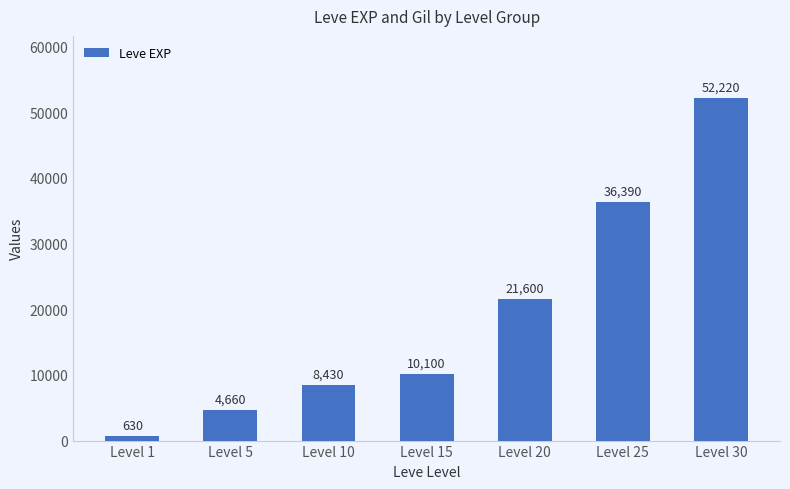

Reading left to right, extract all data points from this chart.

Level 1=630	Level 5=4660	Level 10=8430	Level 15=10100	Level 20=21600	Level 25=36390	Level 30=52220